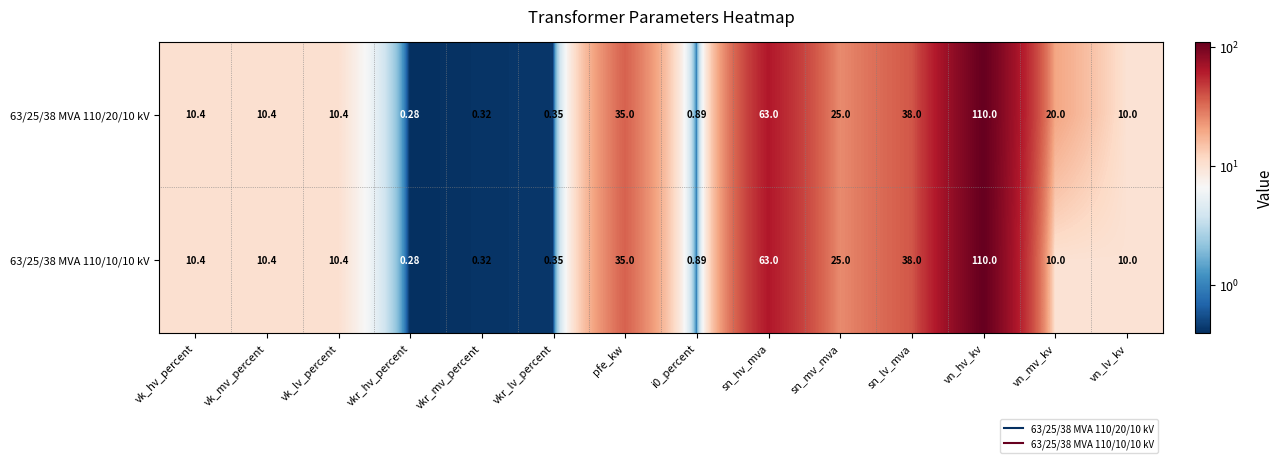

Is the value of 63/25/38 MVA 110/10/10 kV at sn_mv_mva greater than the value of 63/25/38 MVA 110/20/10 kV at vkr_hv_percent?

Yes